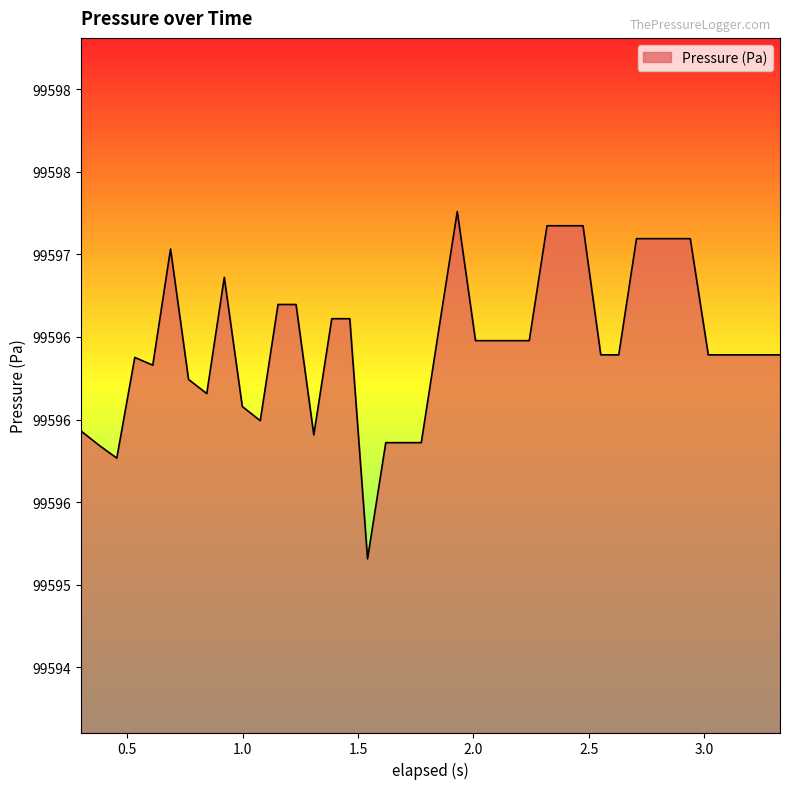

Does the chart have visible grid lines?

No